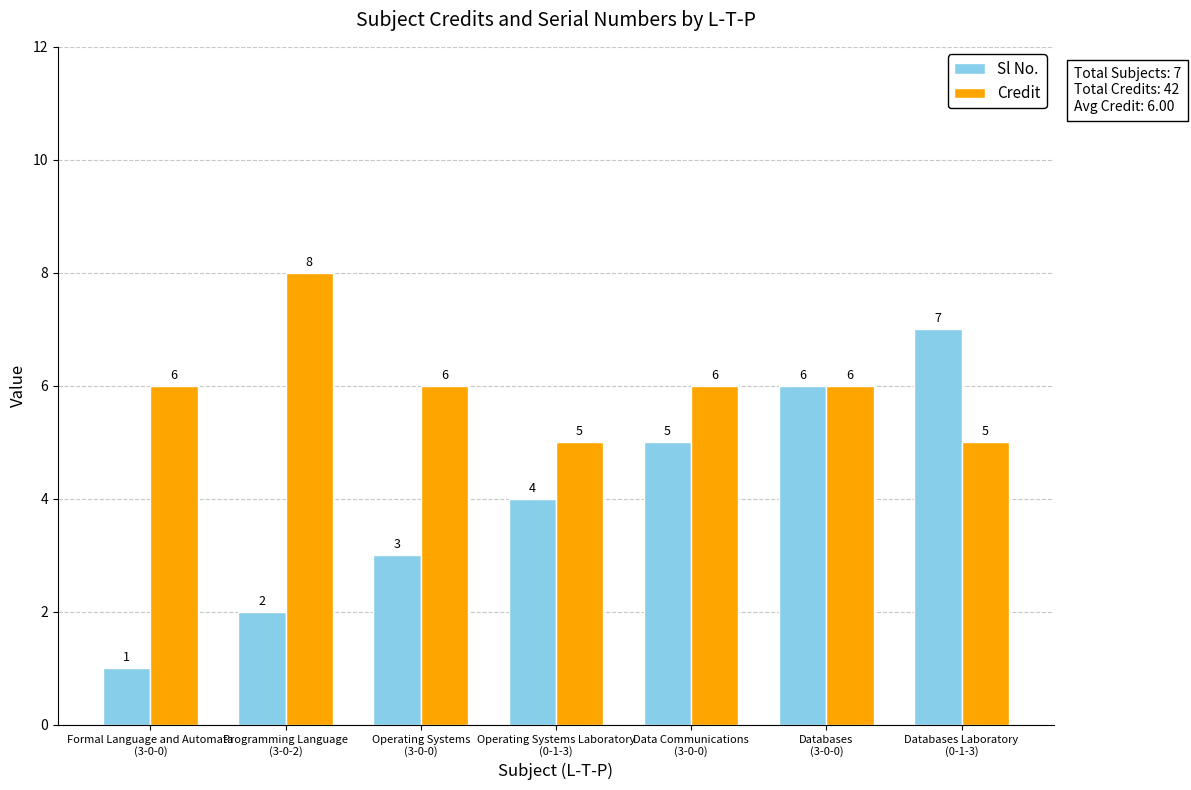

Are the bars horizontal?

No